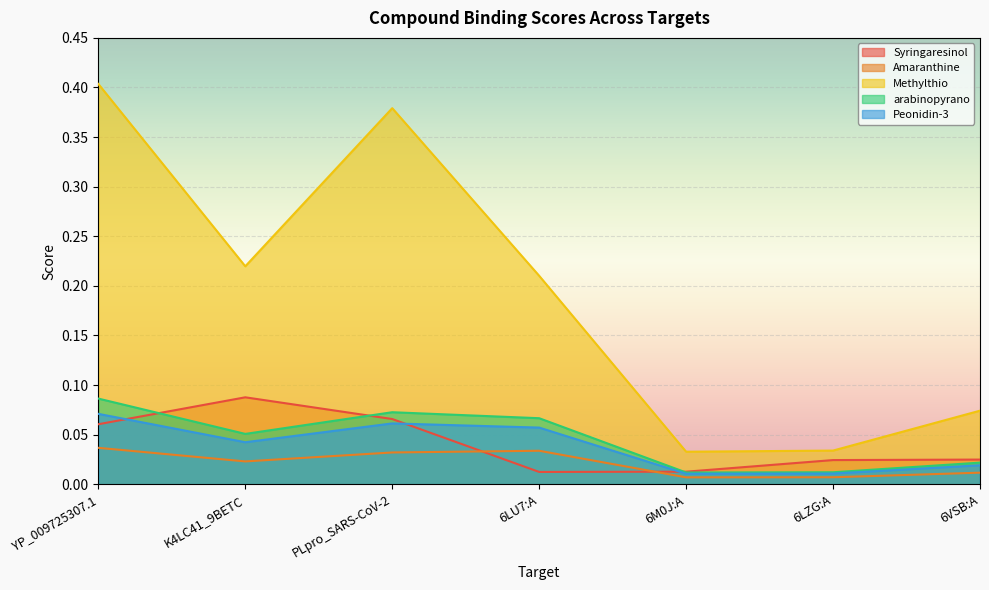

Reading left to right, list all the values displayed in this chart.

Syringaresinol: 0.1	0.1	0.1	0.0	0.0	0.0	0.0
Amaranthine: 0.0	0.0	0.0	0.0	0.0	0.0	0.0
Methylthio: 0.4	0.2	0.4	0.2	0.0	0.0	0.1
arabinopyrano: 0.1	0.1	0.1	0.1	0.0	0.0	0.0
Peonidin-3: 0.1	0.0	0.1	0.1	0.0	0.0	0.0